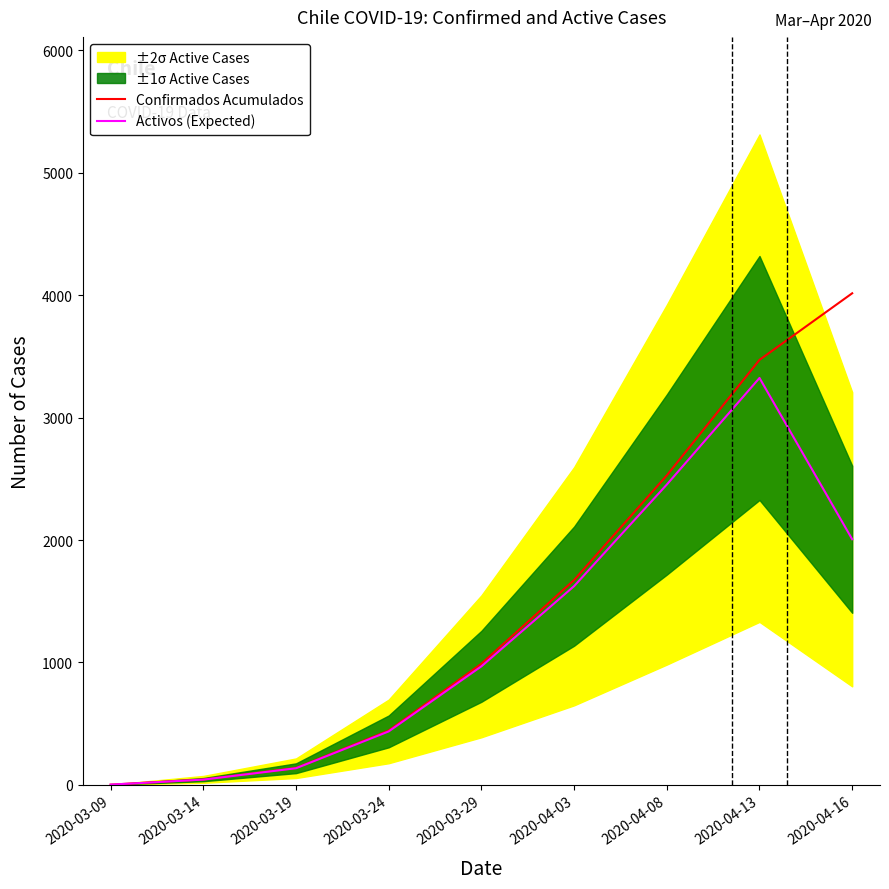

Count the number of categories in the chart.

9